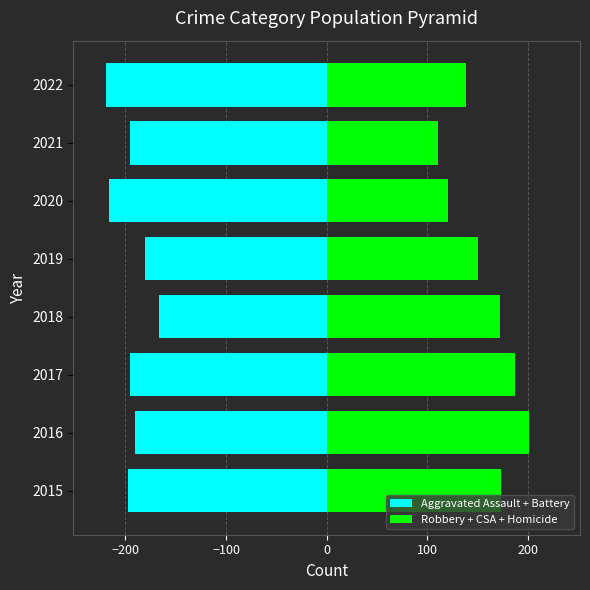

Count the number of categories in the chart.

8